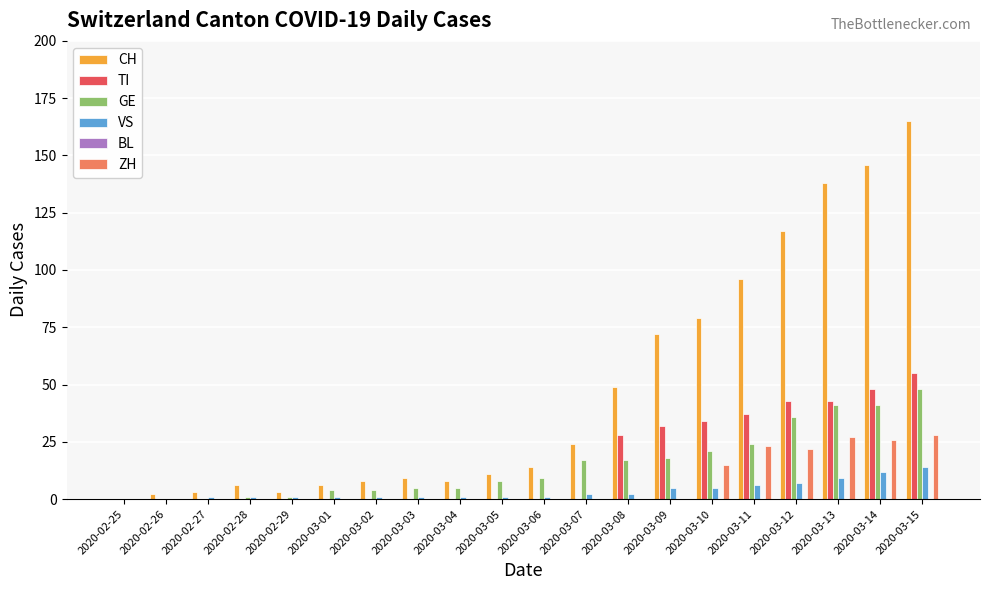

True or false: GE has a value of 9 at 2020-03-06.

True